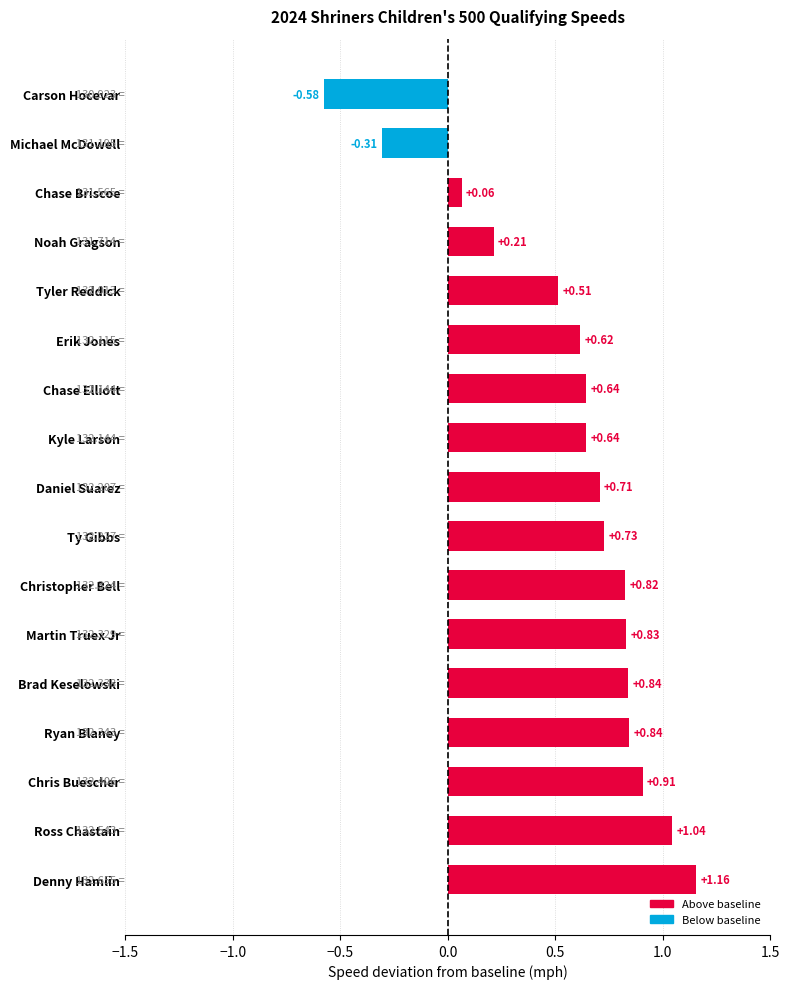

Are the bars horizontal?

Yes